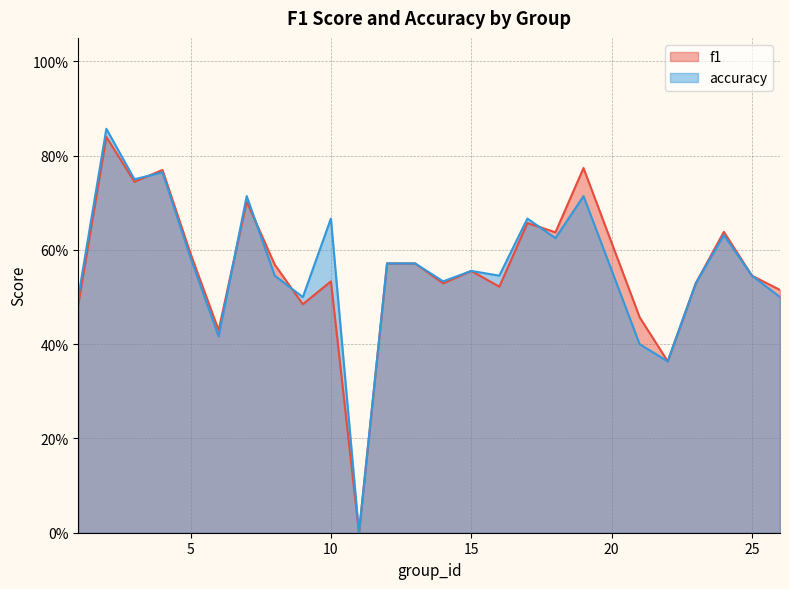

Which series has the largest total across all categories?

accuracy